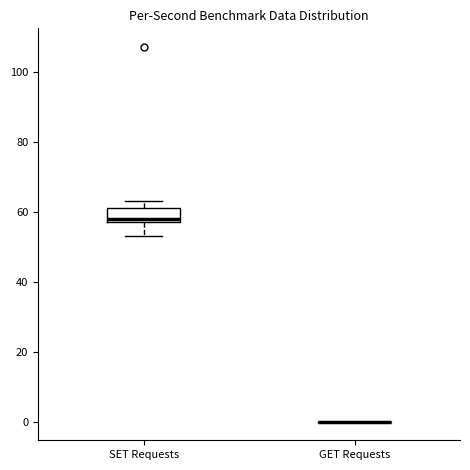

Comparing the boxes themselves (not the whiskers), which one is the tallest?

SET Requests